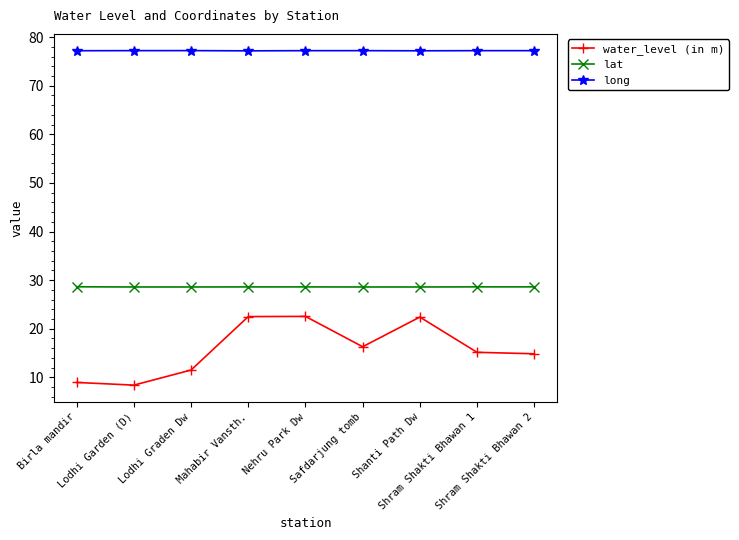

In water_level (in m), how many points are higher than both neighbors (excluding endpoints)?

2